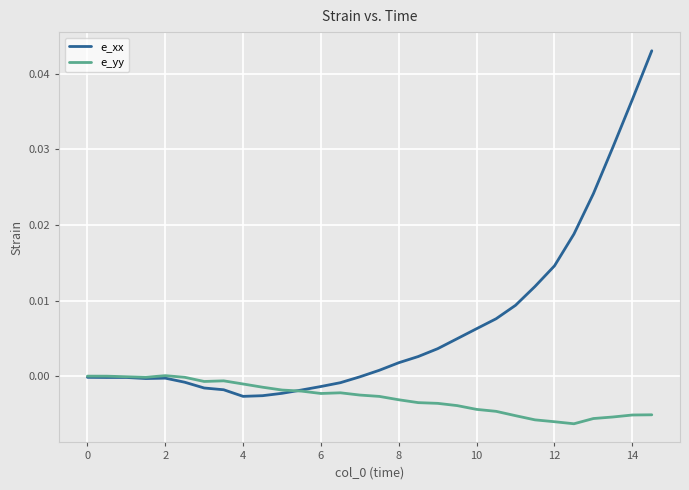

Which series has the largest total across all categories?

e_xx